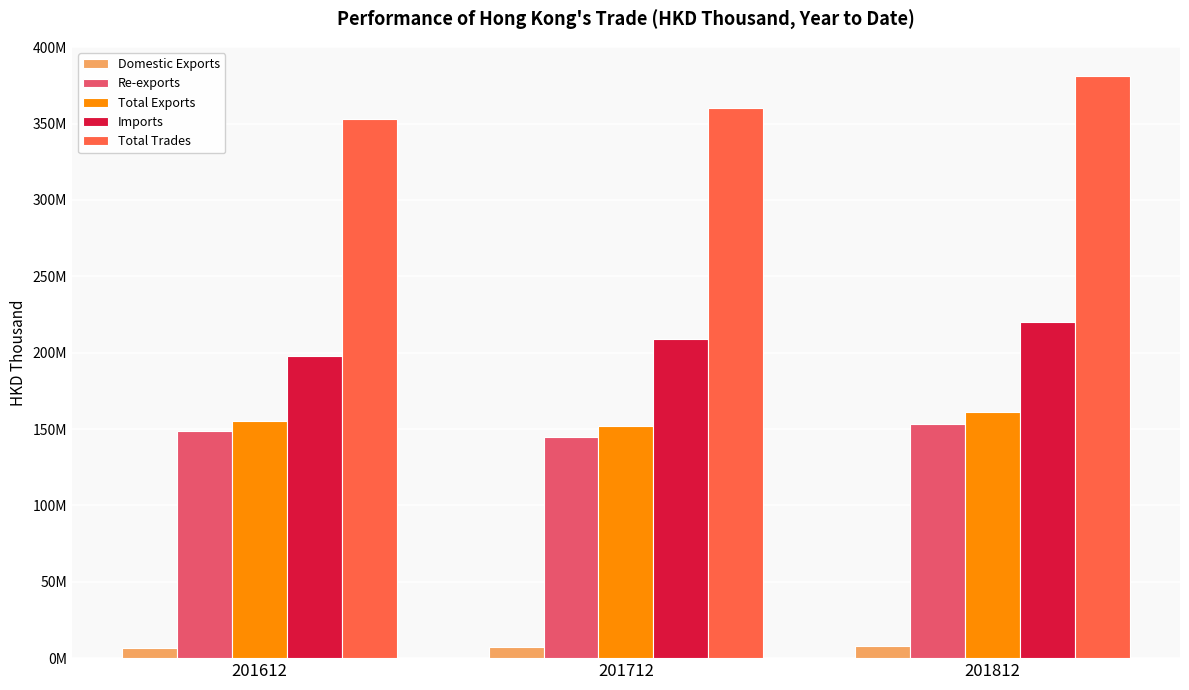

What are all the series names shown in the legend?

Domestic Exports, Re-exports, Total Exports, Imports, Total Trades